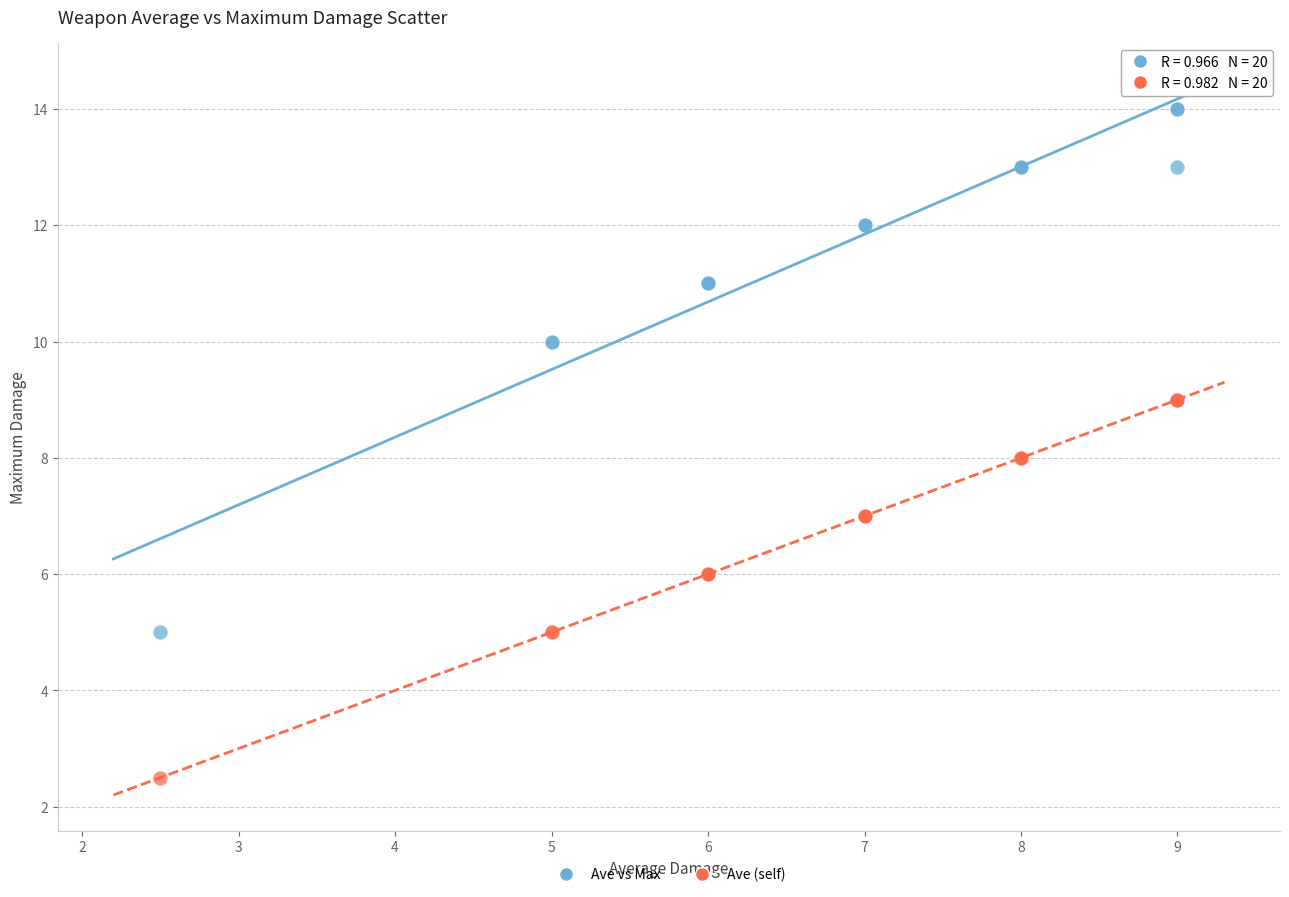

Which series has the largest Y range (max minus min)?

Ave vs Max